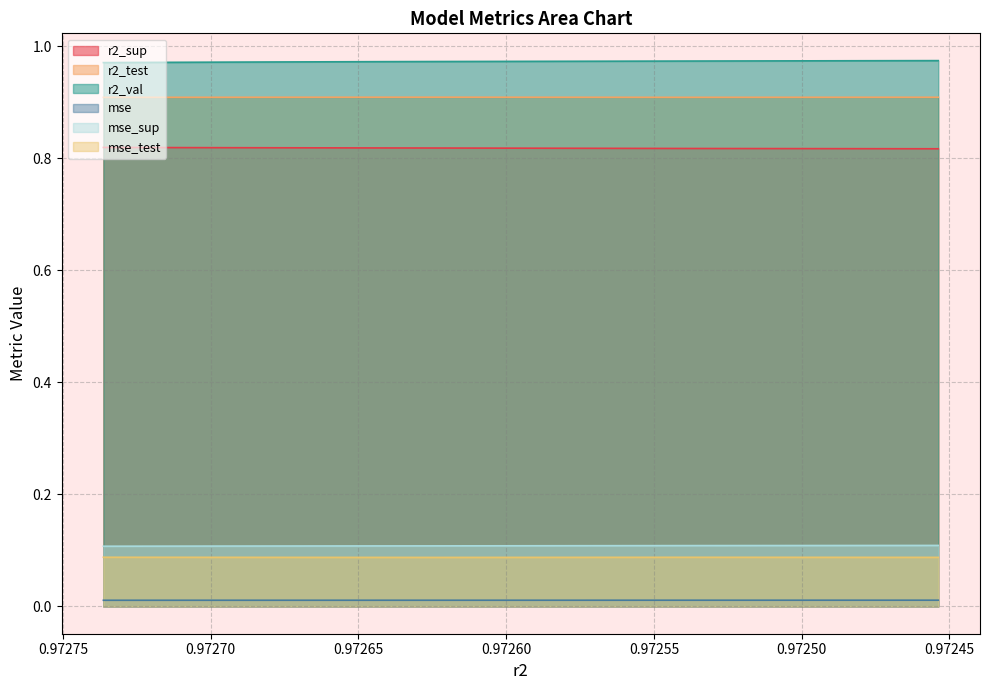

Which series has the largest total across all categories?

r2_val